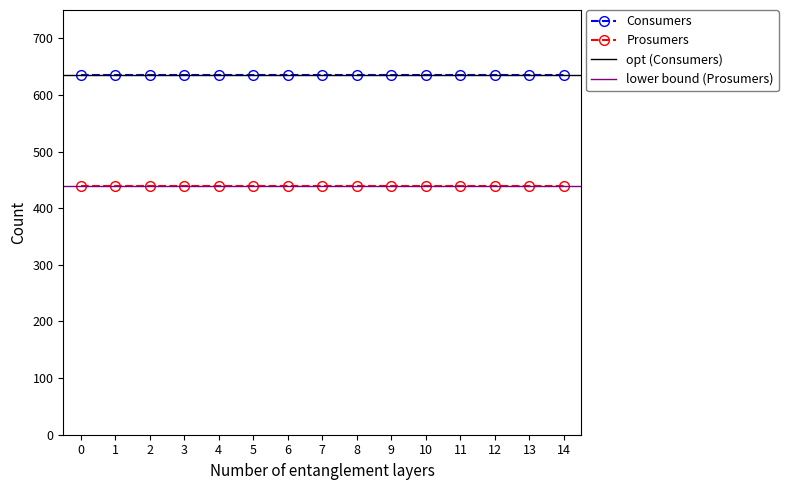

True or false: Consumers and Prosumers cross at least once.

False